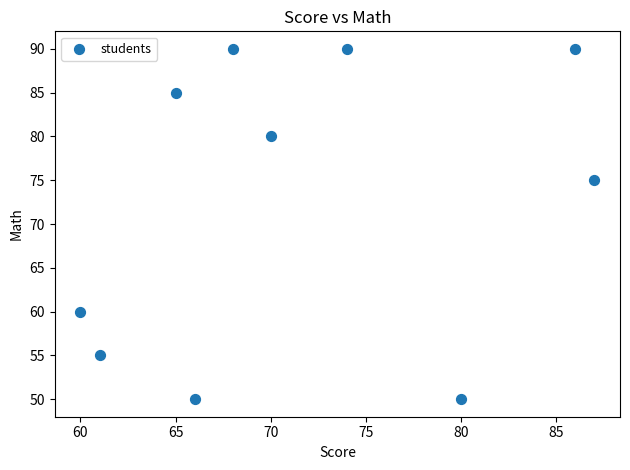

What is the average X value?

72